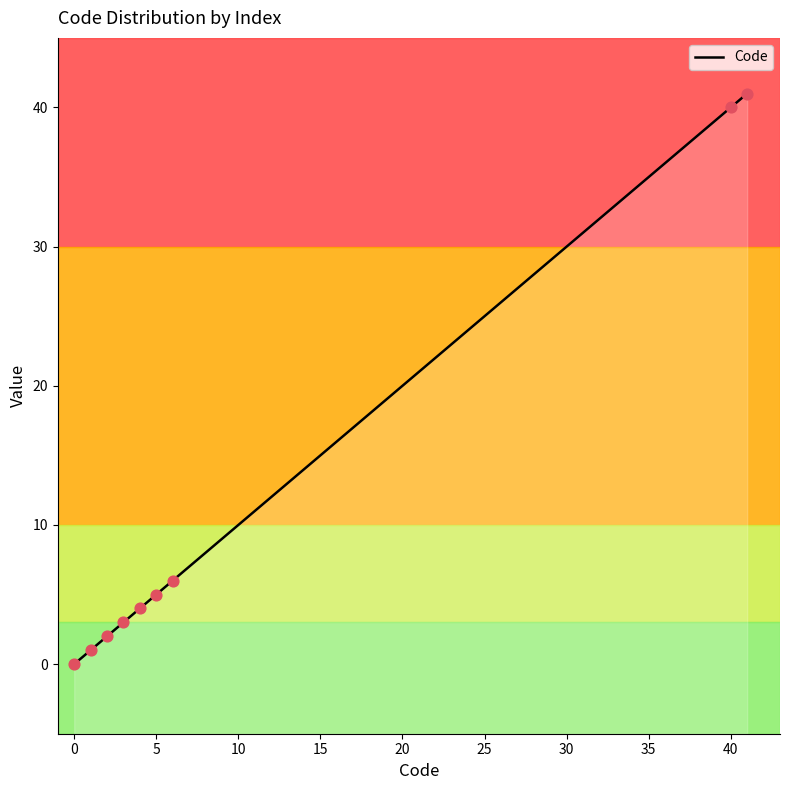

What is the change in value from 1 to 41?

+40